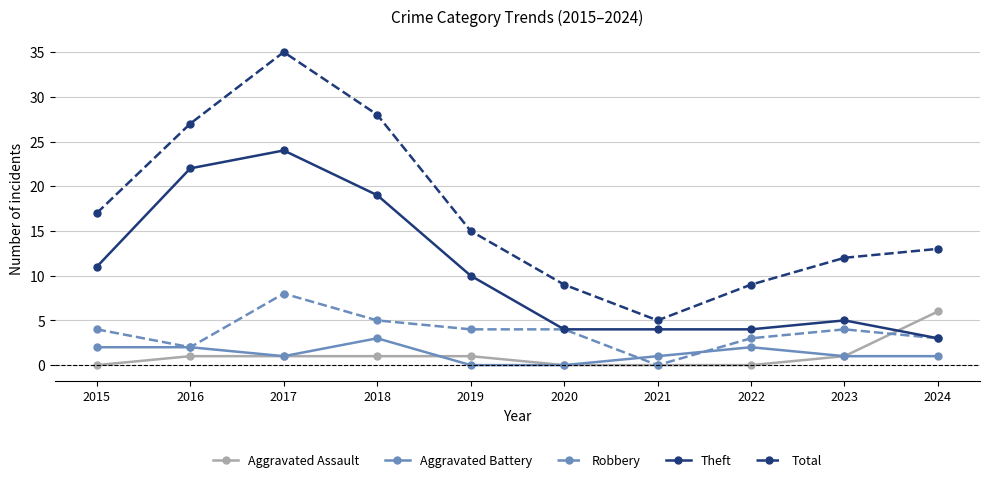

Does the chart have visible grid lines?

Yes